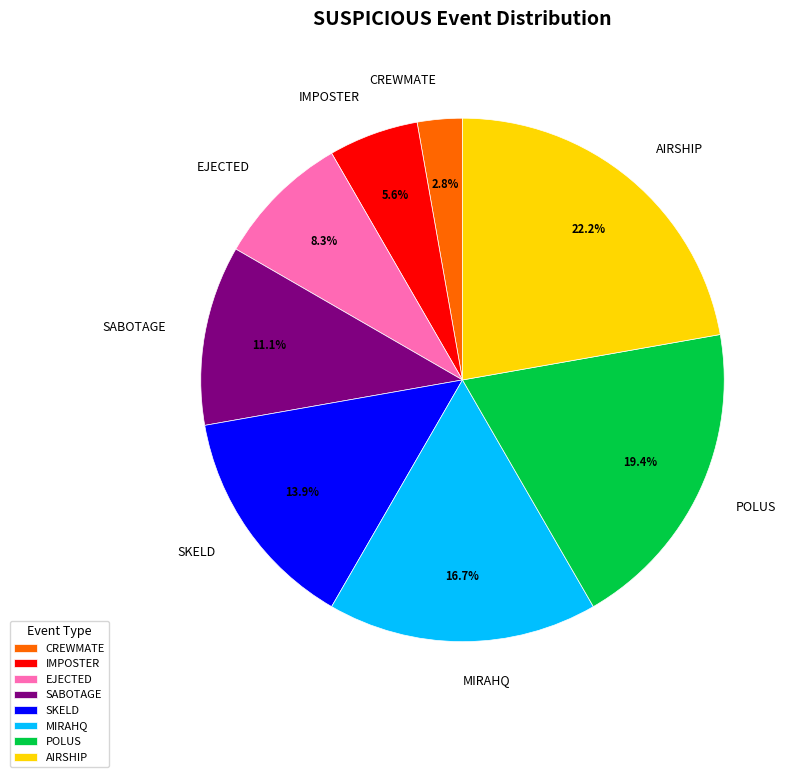

To the nearest percent, what percentage of the pie is MIRAHQ?

17%